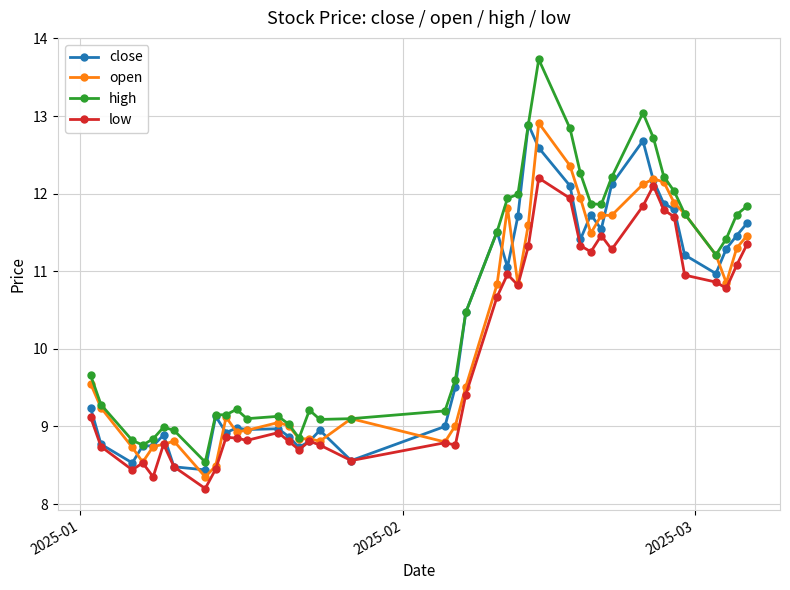

What is the value of the close point at the 6th from the left?

8.9